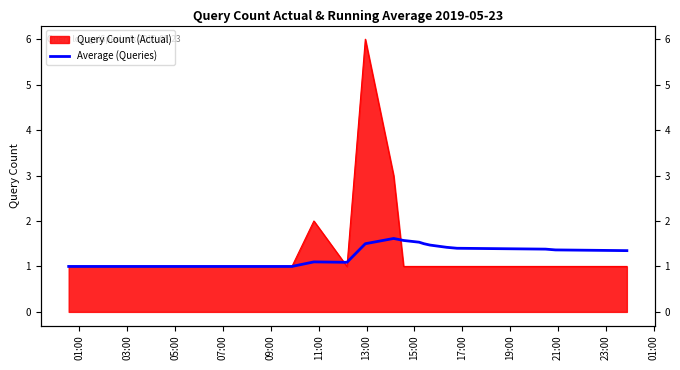

How many lines are shown in the chart?

1